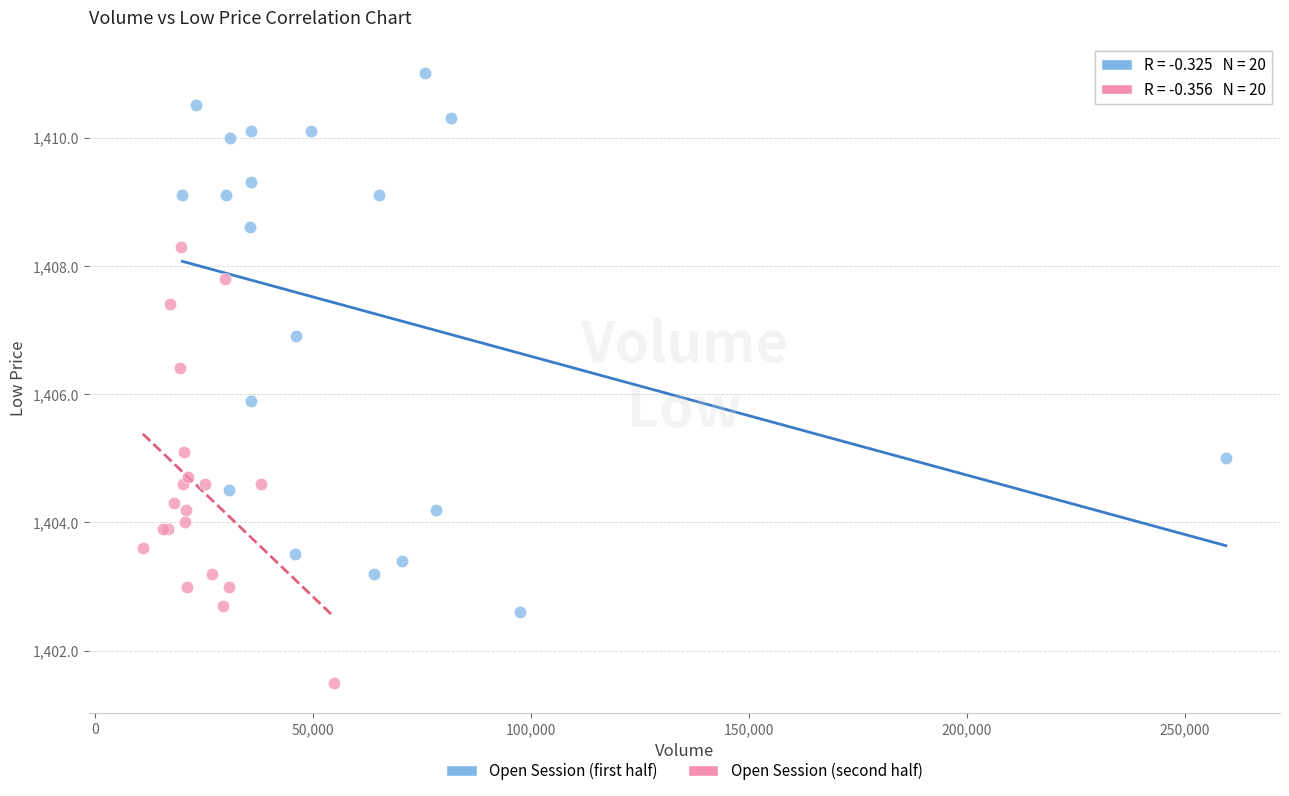

Which series has the widest spread of Y values?

Open Session (first half)